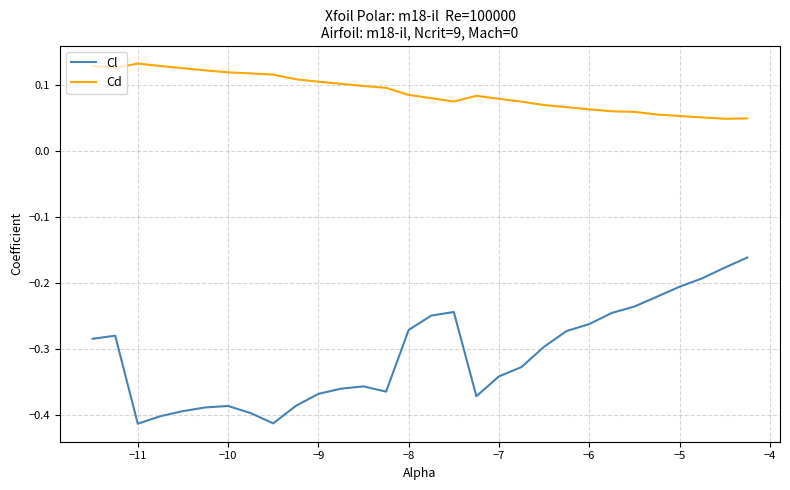

True or false: Cd and Cl intersect in this chart.

False